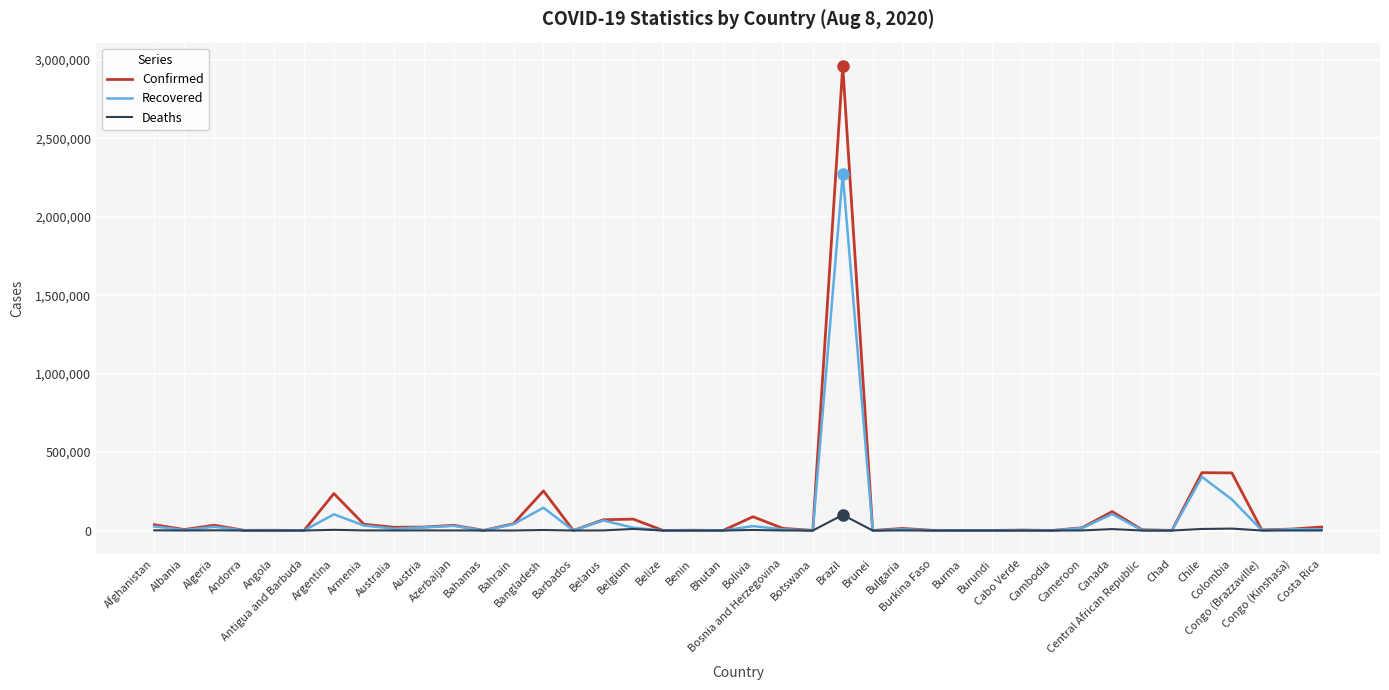

What are all the series names shown in the legend?

Confirmed, Recovered, Deaths